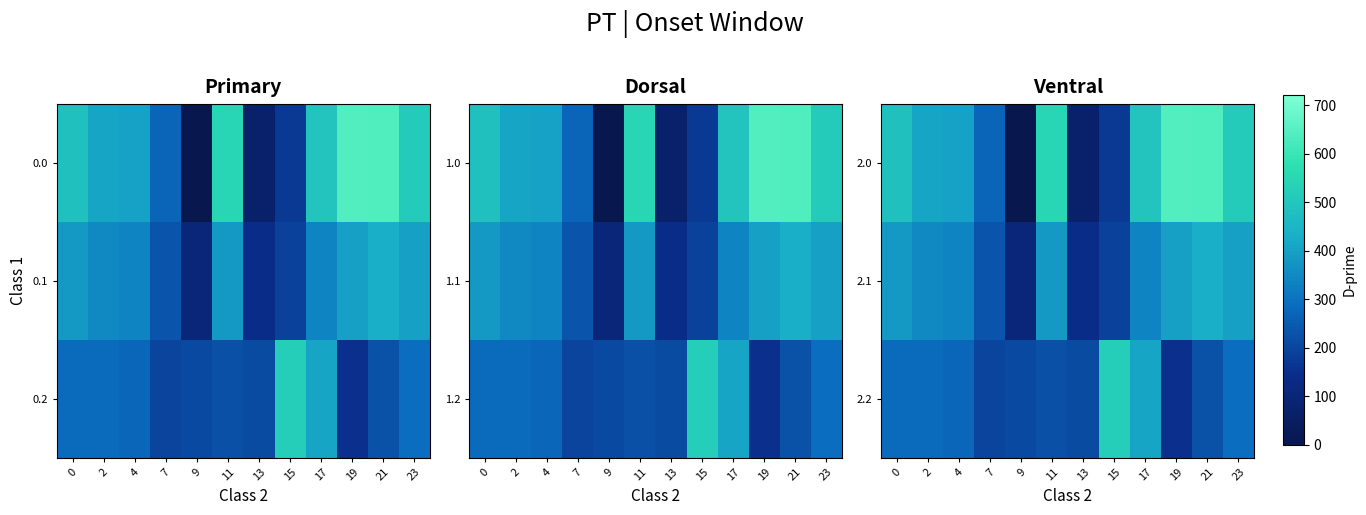

At how many categories does at least one series exceed 601?

2